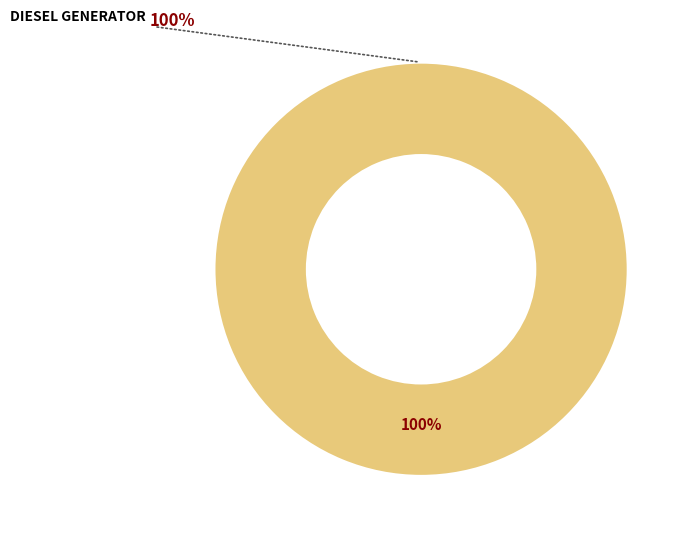

Is there any slice that represents more than half of the pie?

Yes